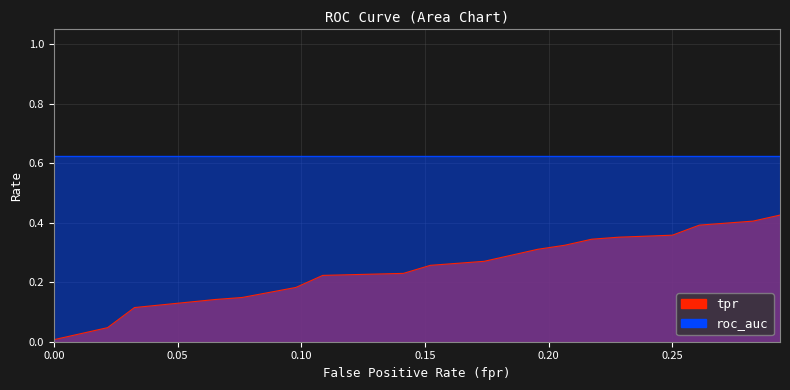

Reading left to right, list all the values displayed in this chart.

0.0	0.0	0.1	0.1	0.1	0.2	0.2	0.2	0.3	0.3	0.3	0.3	0.3	0.3	0.3	0.4	0.4	0.4	0.4	0.4